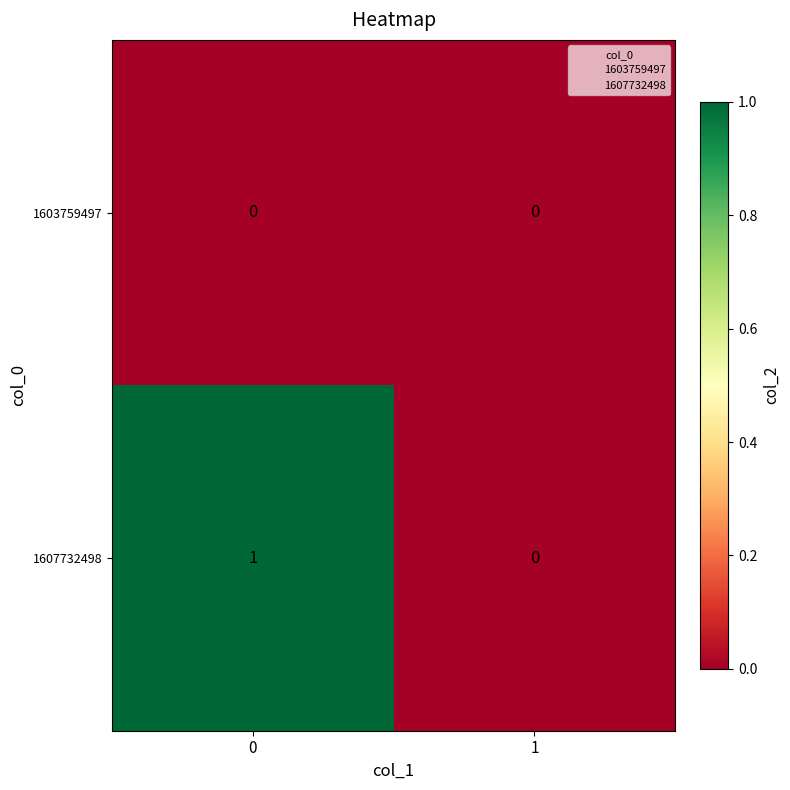

Rank the series by their average value, from highest to lowest.

1607732498, 1603759497